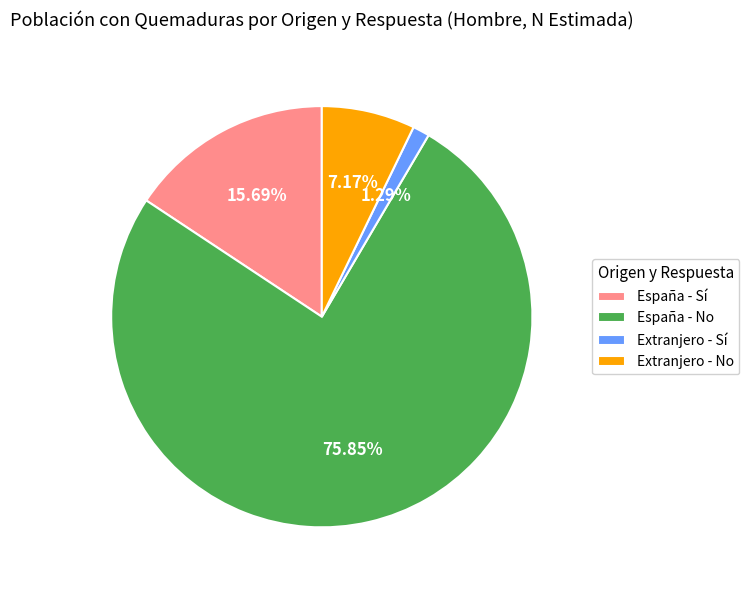

Between Extranjero - Sí and Extranjero - No, which is larger?

Extranjero - No